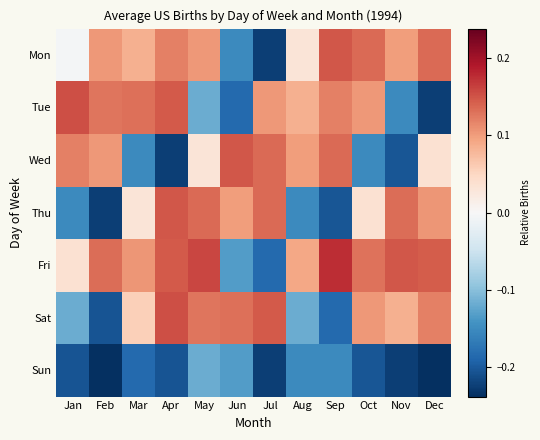

Reading right to left, transcribe all the data shown in this chart.

Mon: Dec=0.1	Nov=0.1	Oct=0.1	Sep=0.1	Aug=0.0	Jul=-0.2	Jun=-0.2	May=0.1	Apr=0.1	Mar=0.1	Feb=0.1	Jan=-0.0
Tue: Dec=-0.2	Nov=-0.2	Oct=0.1	Sep=0.1	Aug=0.1	Jul=0.1	Jun=-0.2	May=-0.1	Apr=0.1	Mar=0.1	Feb=0.1	Jan=0.2
Wed: Dec=0.0	Nov=-0.2	Oct=-0.2	Sep=0.1	Aug=0.1	Jul=0.1	Jun=0.1	May=0.0	Apr=-0.2	Mar=-0.2	Feb=0.1	Jan=0.1
Thu: Dec=0.1	Nov=0.1	Oct=0.0	Sep=-0.2	Aug=-0.2	Jul=0.1	Jun=0.1	May=0.1	Apr=0.1	Mar=0.0	Feb=-0.2	Jan=-0.2
Fri: Dec=0.1	Nov=0.1	Oct=0.1	Sep=0.2	Aug=0.1	Jul=-0.2	Jun=-0.1	May=0.2	Apr=0.1	Mar=0.1	Feb=0.1	Jan=0.0
Sat: Dec=0.1	Nov=0.1	Oct=0.1	Sep=-0.2	Aug=-0.1	Jul=0.1	Jun=0.1	May=0.1	Apr=0.2	Mar=0.1	Feb=-0.2	Jan=-0.1
Sun: Dec=-0.2	Nov=-0.2	Oct=-0.2	Sep=-0.2	Aug=-0.2	Jul=-0.2	Jun=-0.1	May=-0.1	Apr=-0.2	Mar=-0.2	Feb=-0.2	Jan=-0.2